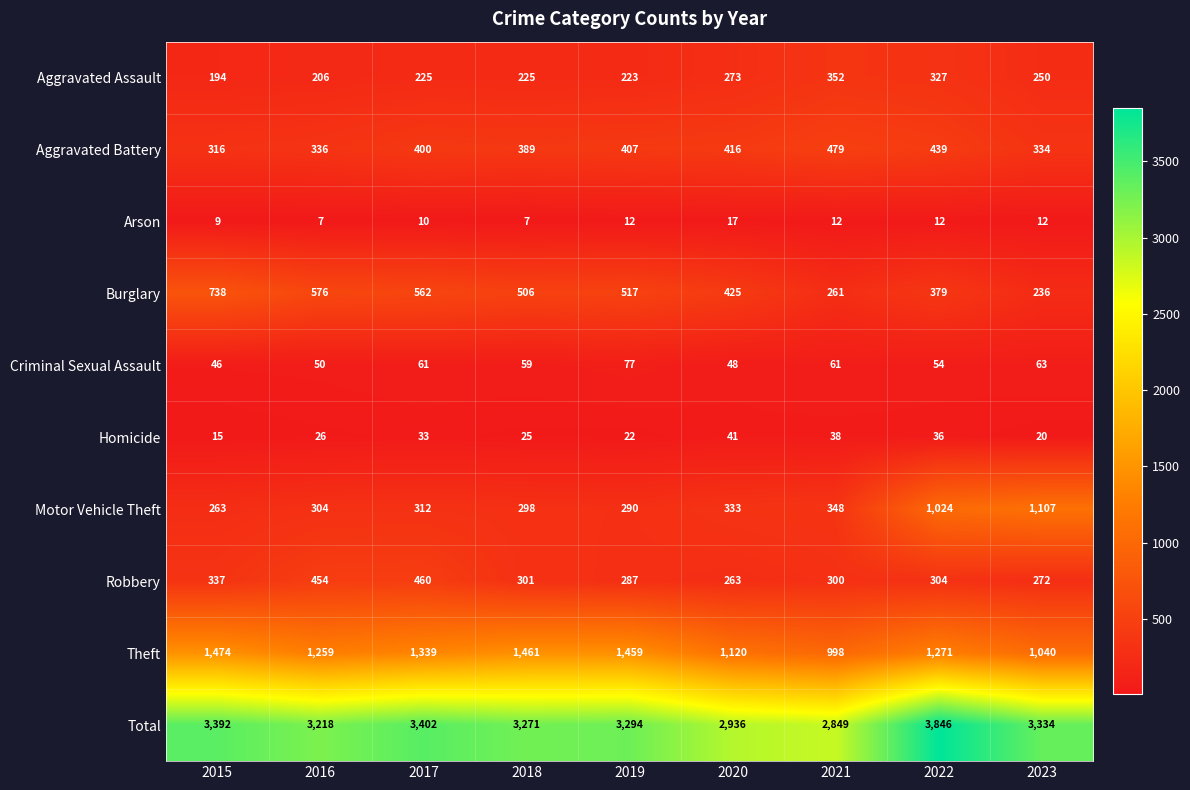

What is the sum of the Motor Vehicle Theft values at 2023 and 2022?

2131